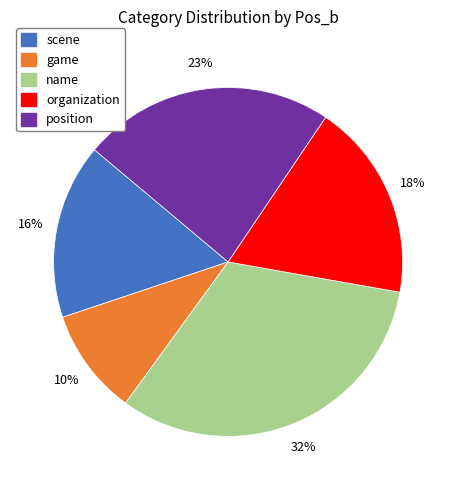

The name slice represents 20% of the pie. True or false?

False